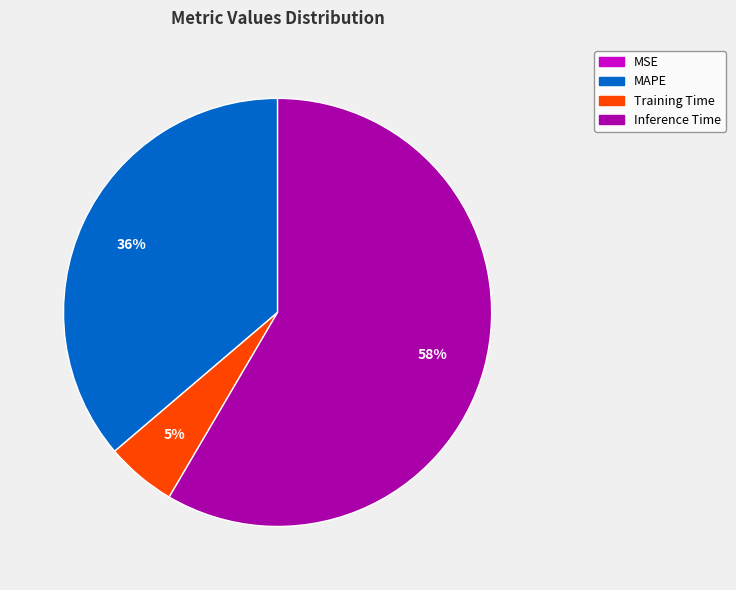

To the nearest percent, what percentage of the pie is Training Time?

5%